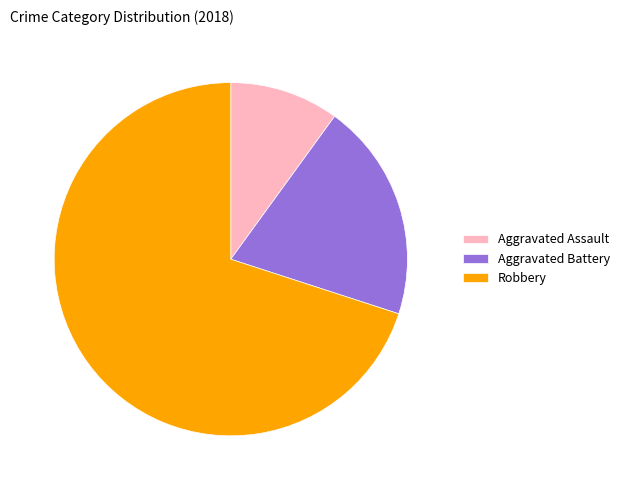

True or false: Robbery accounts for 61% of the total.

False